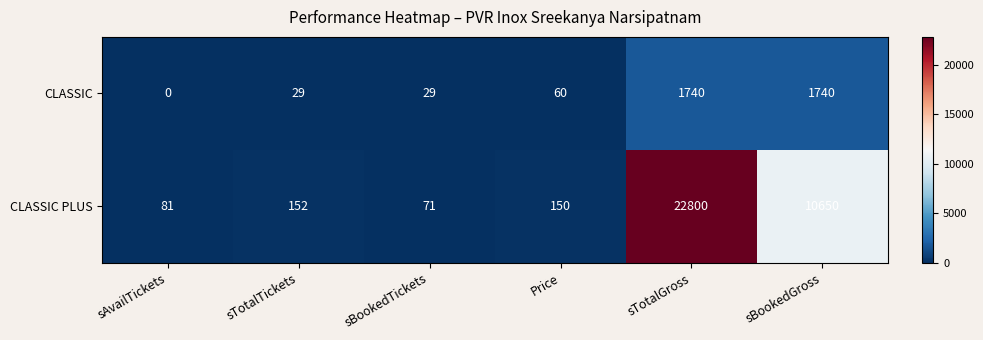

True or false: CLASSIC has a value of 2563 at sBookedGross.

False